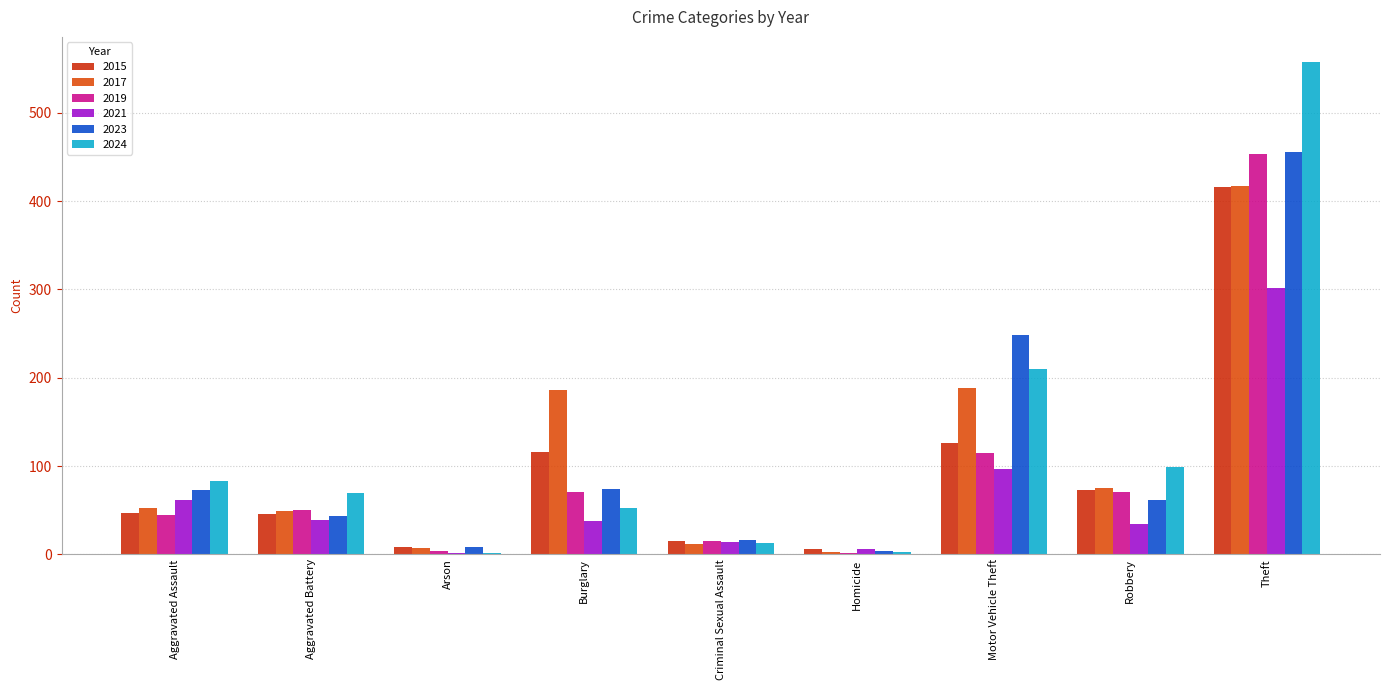

What is the label of the 3rd bar from the left?

Arson